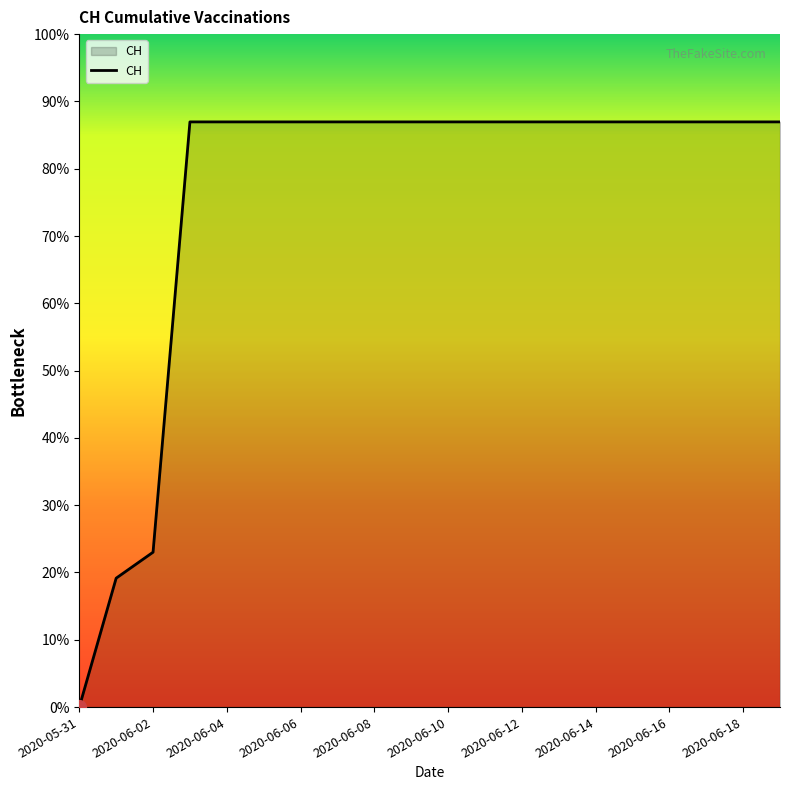

What is the label of the 19th point from the left?

2020-06-18